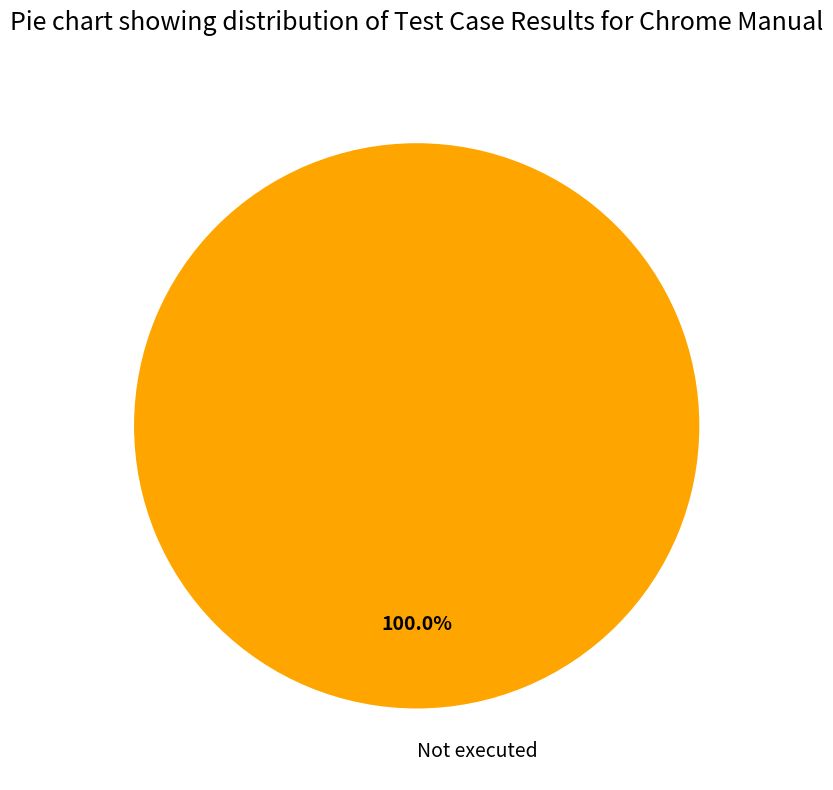

To the nearest percent, what portion does Not executed represent?

100%